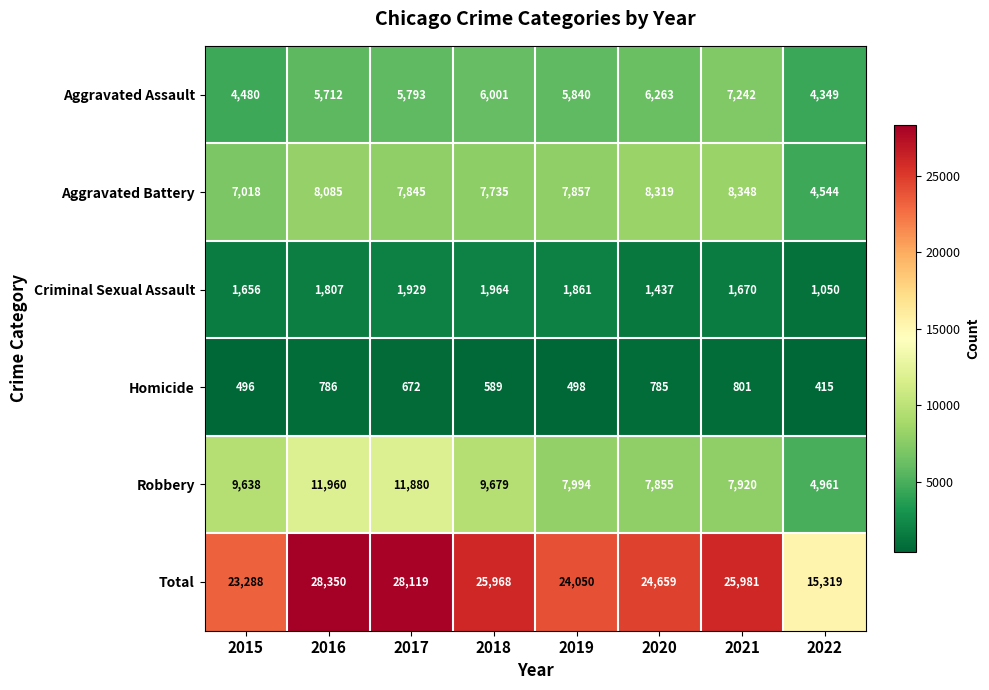

List the labels in order of Homicide value, largest first.

2021, 2016, 2020, 2017, 2018, 2019, 2015, 2022